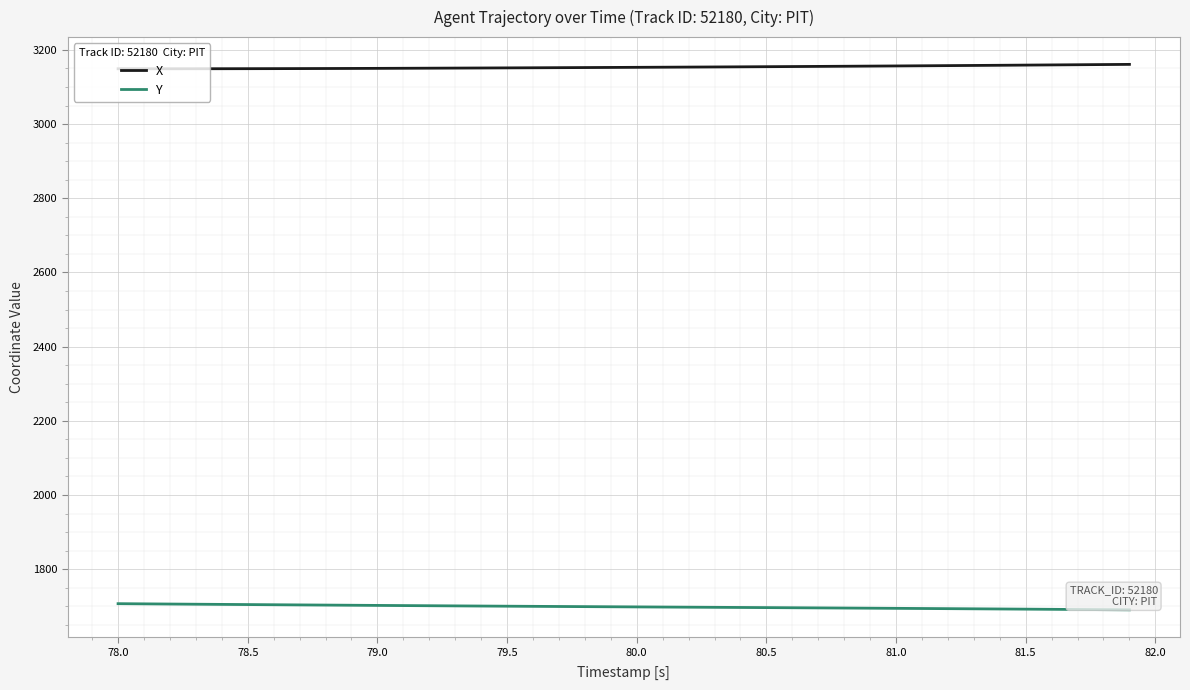

What is the maximum value for X?

3161.0